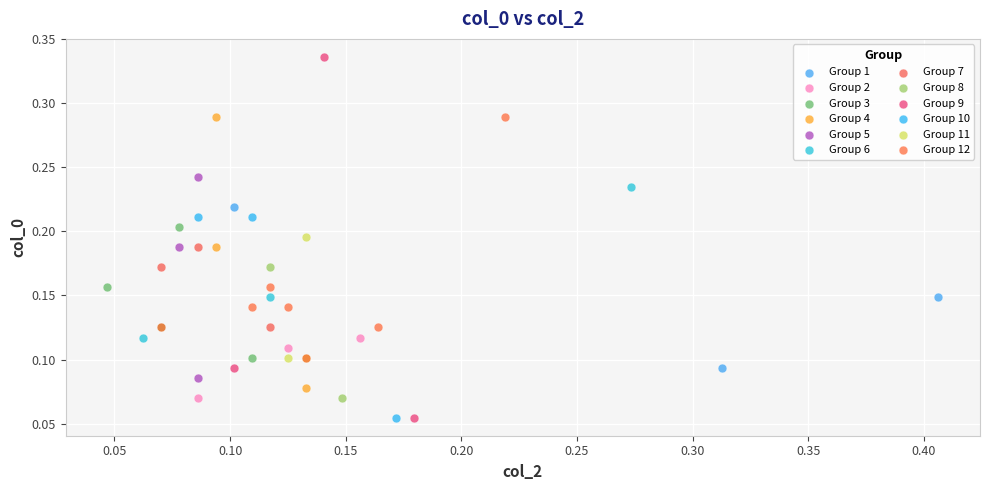

Which series reaches the maximum Y coordinate?

Group 9